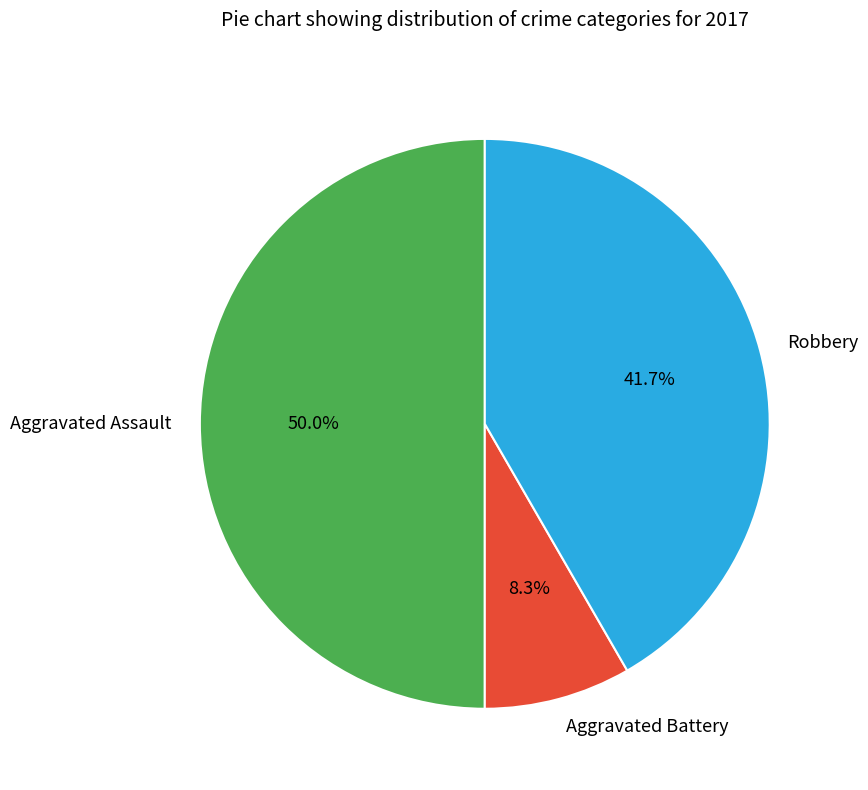

To the nearest percent, what portion does Aggravated Battery represent?

8%